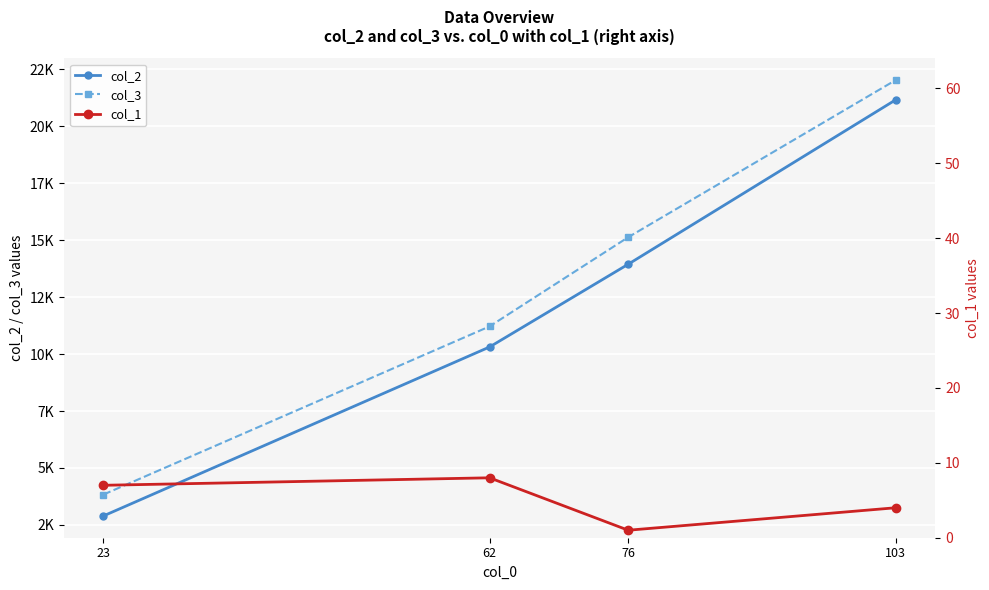

What is the total value across all series at 23?

6734